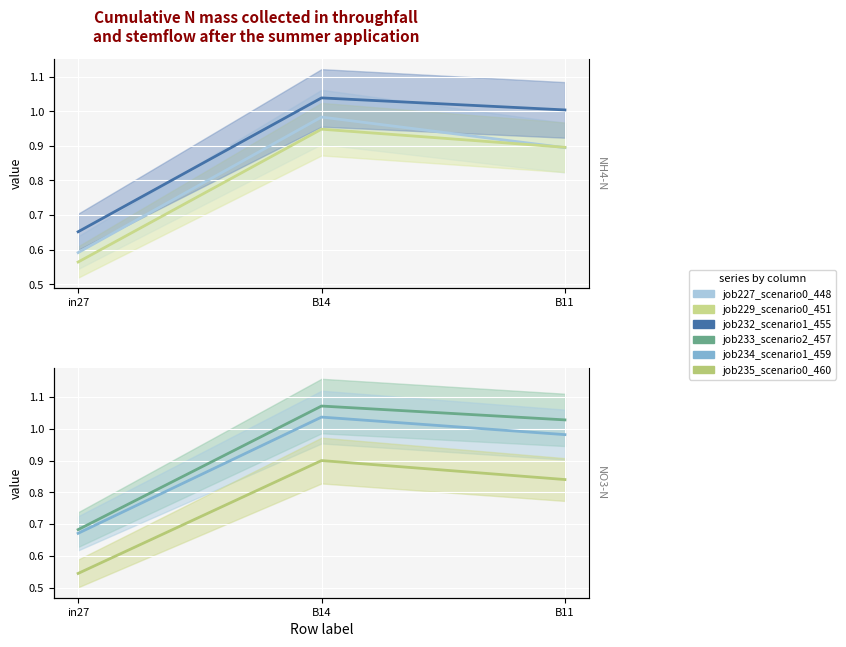

True or false: job232_scenario1_455 has a value of 0.6 at B11.

False